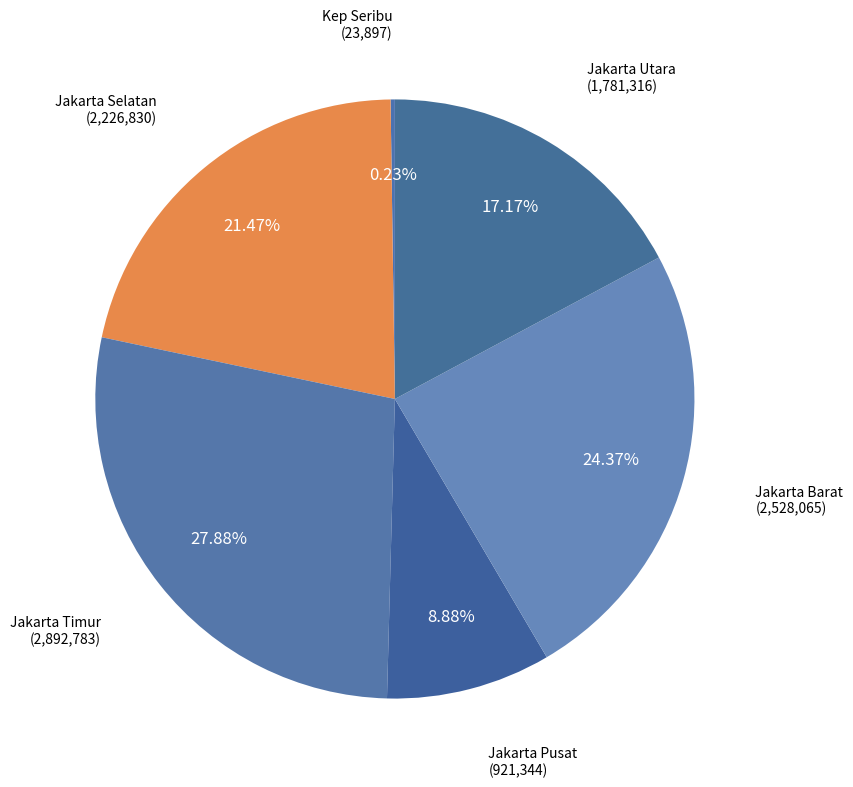

What is the largest slice in the pie chart?

Jakarta Timur